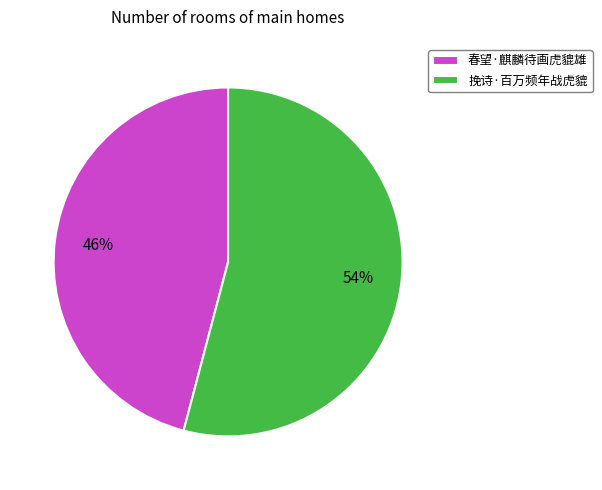

Is the sum of 春望·麒麟待画虎貔雄 and 挽诗·百万频年战虎貔 greater than half?

Yes